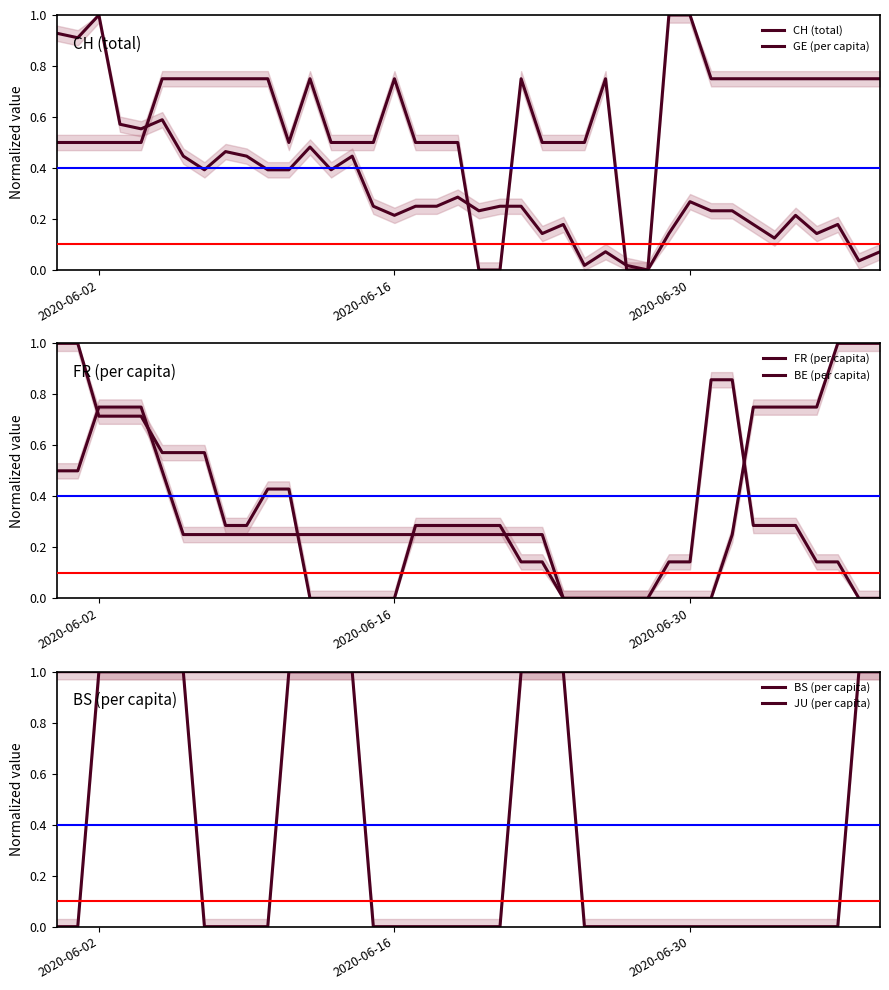

Which series has the widest spread of values?

CH (total)